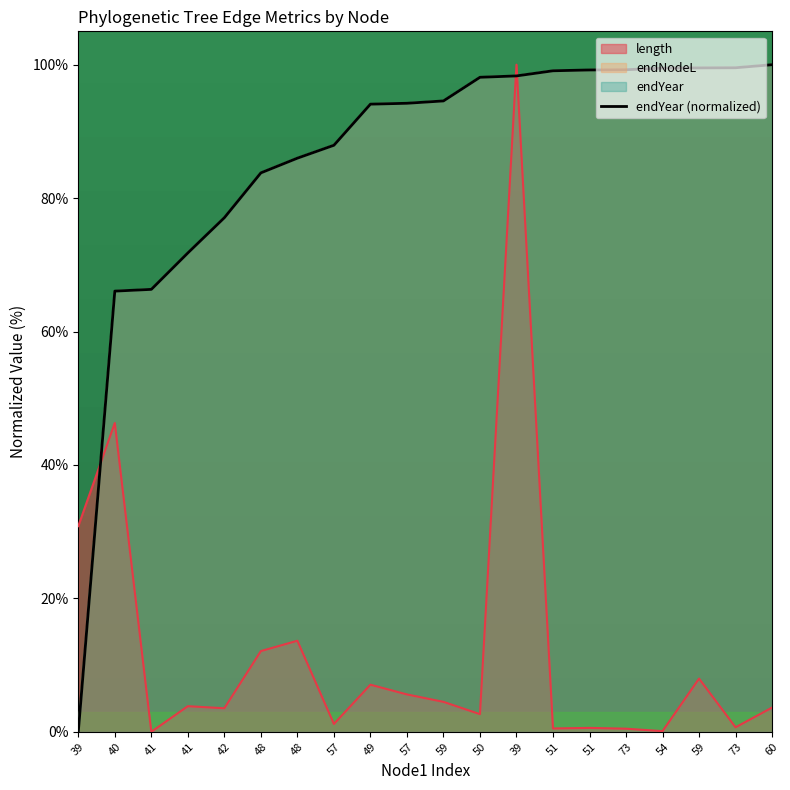

What is the difference between the maximum and minimum values?

100.0